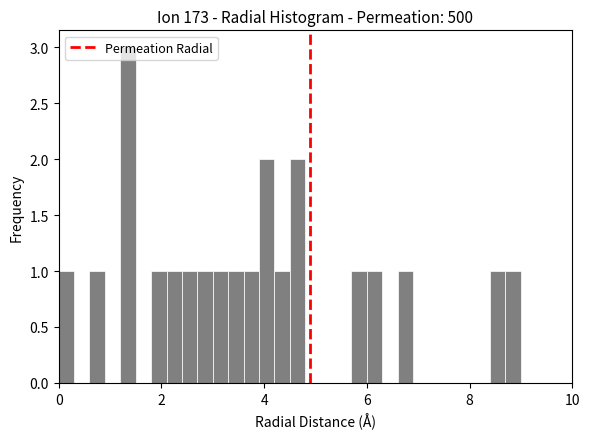

Around what value on the x-axis is the tallest bar? Give the approximate position of its centre, as read against the axis.

1.4